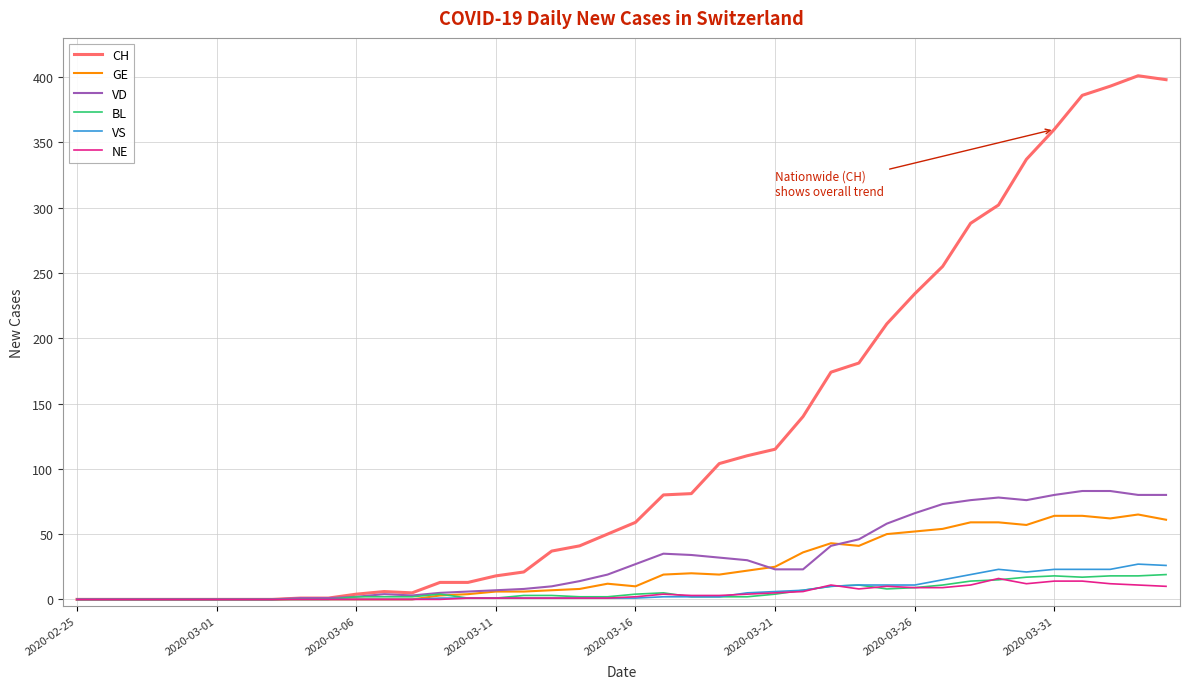

How many lines are shown in the chart?

6